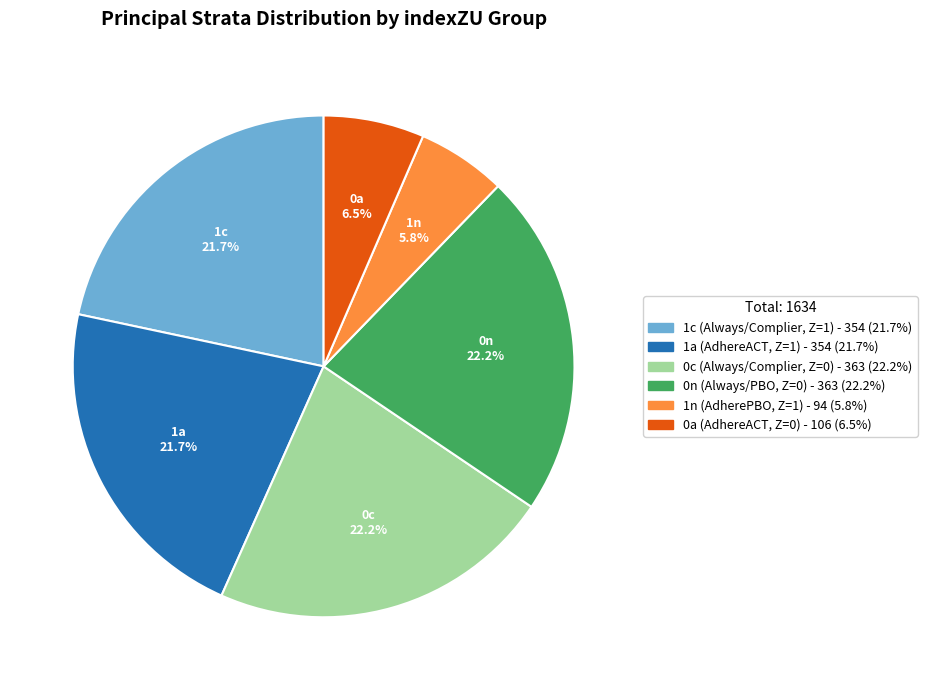

Count the number of slices in the pie.

6